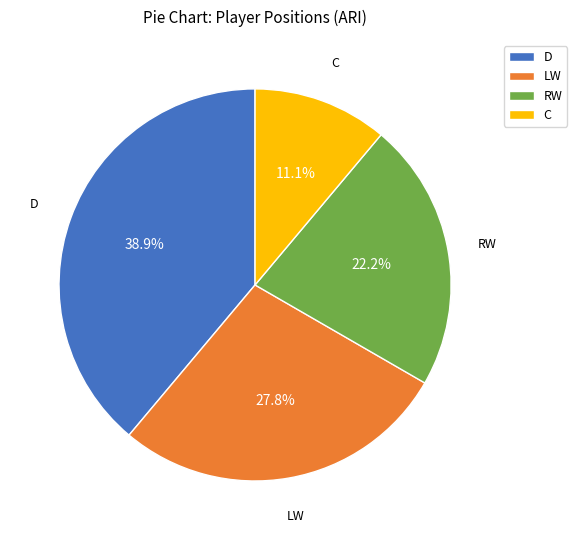

Combined, what portion of the pie is D and RW?

61.1%